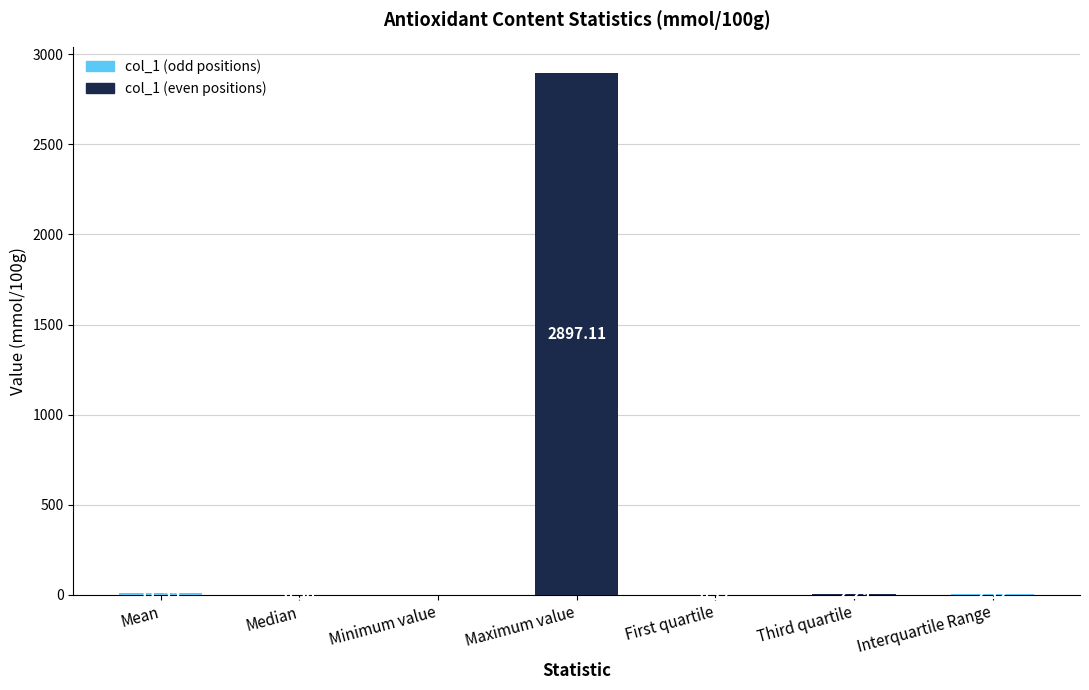

What is the sum of the values at Maximum value and Median?

2897.6